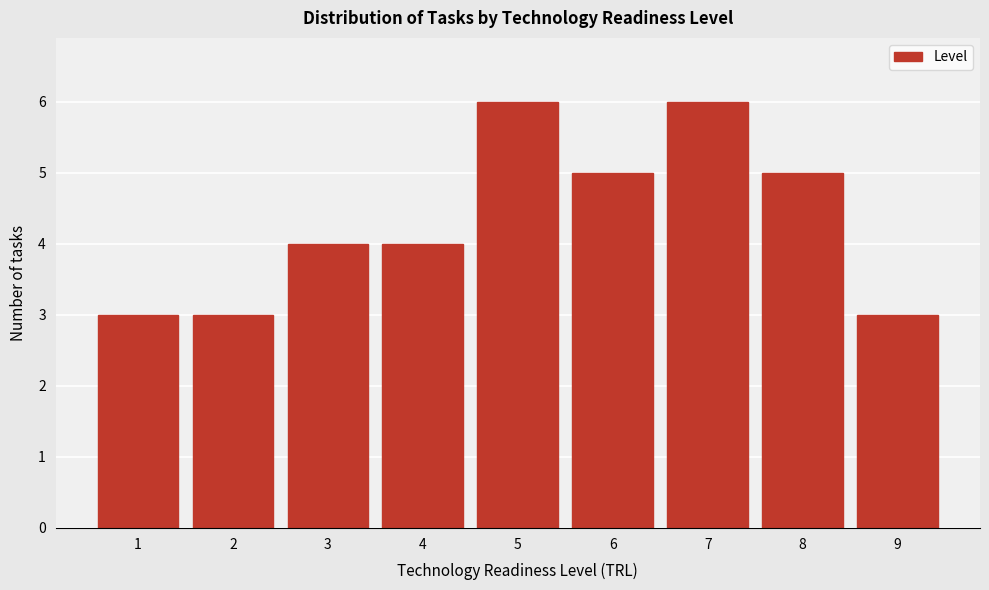

Reading left to right, transcribe all the data shown in this chart.

3	3	4	4	6	5	6	5	3